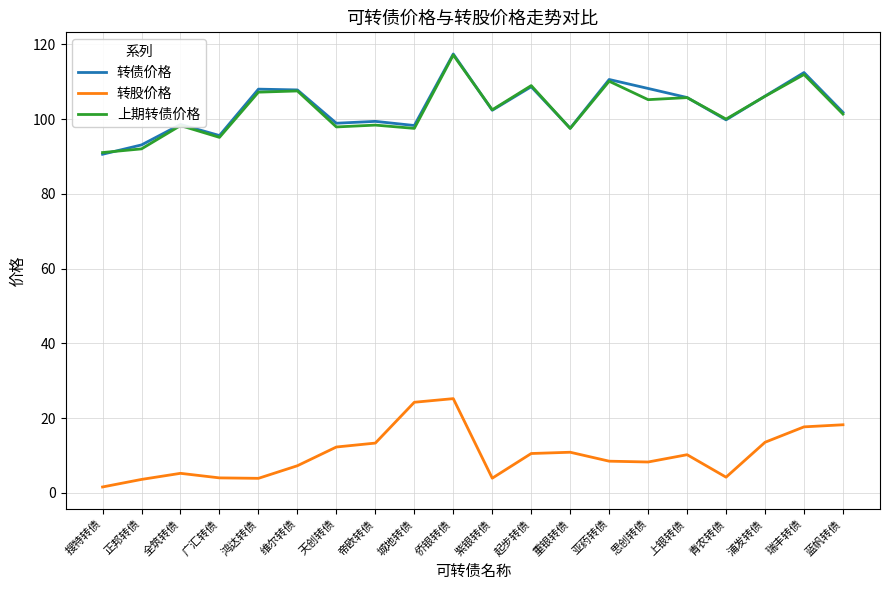

What is the minimum value for 转股价格?

1.6